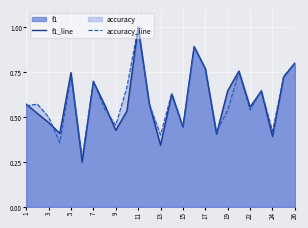

At which category is the sum across all series the highest?

11